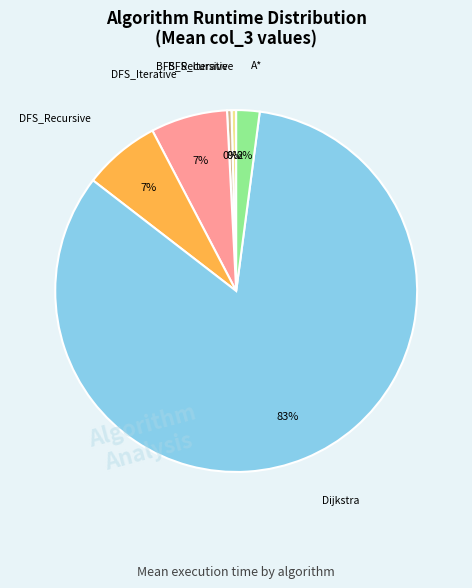

Is there a majority slice in this chart?

Yes